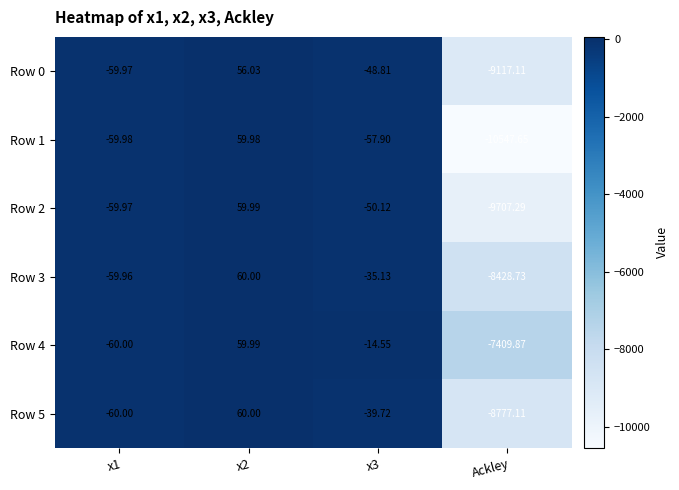

Which category has the lowest value across all series?

Ackley